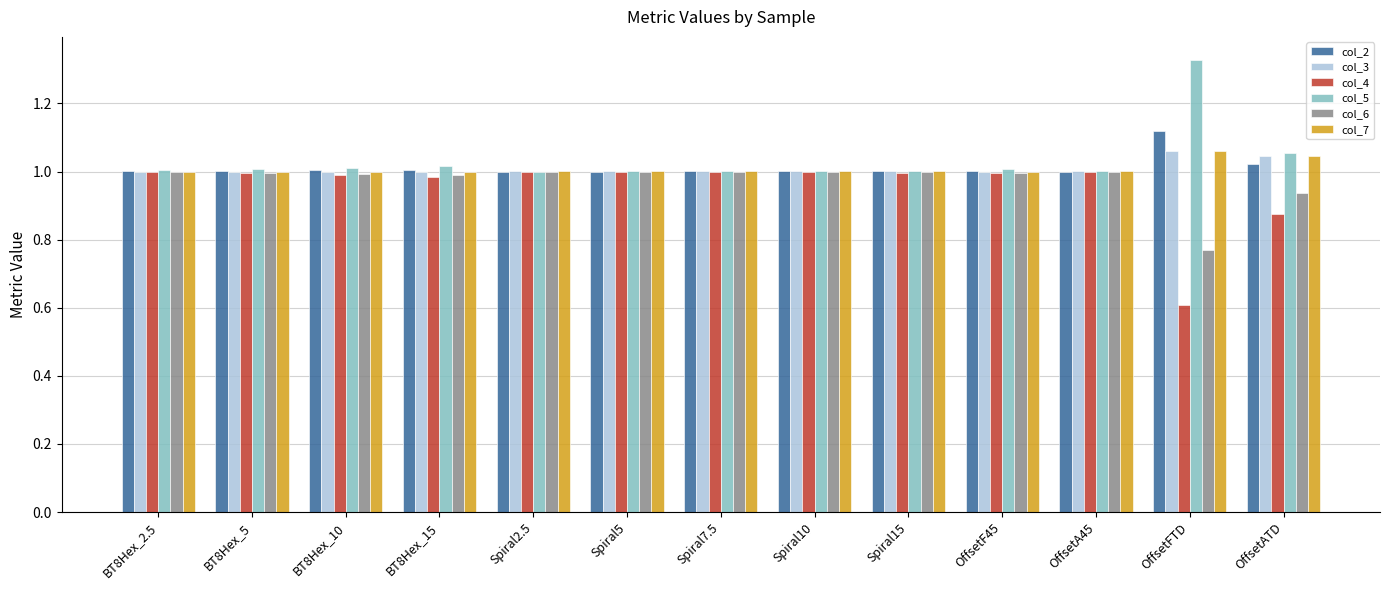

What is the lowest value of the col_4 series?

0.6